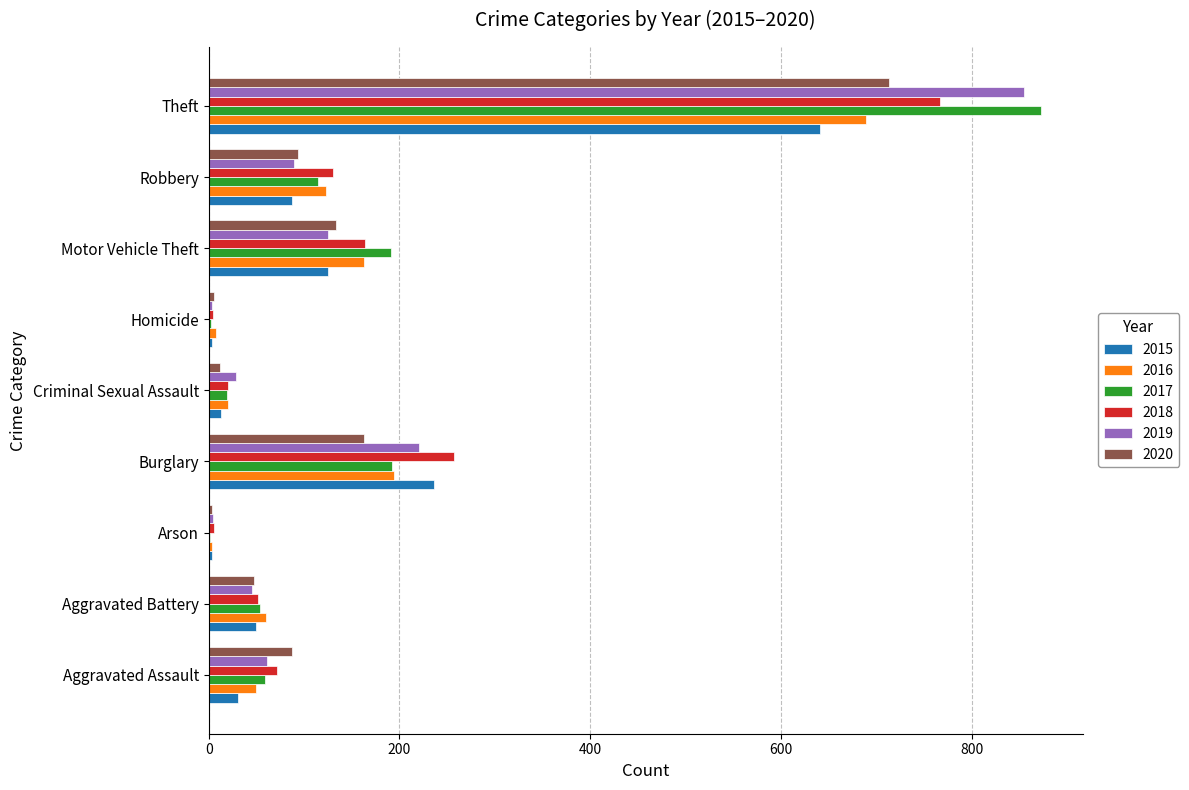

What is the sum of the 2019 values at Aggravated Battery and Burglary?

266